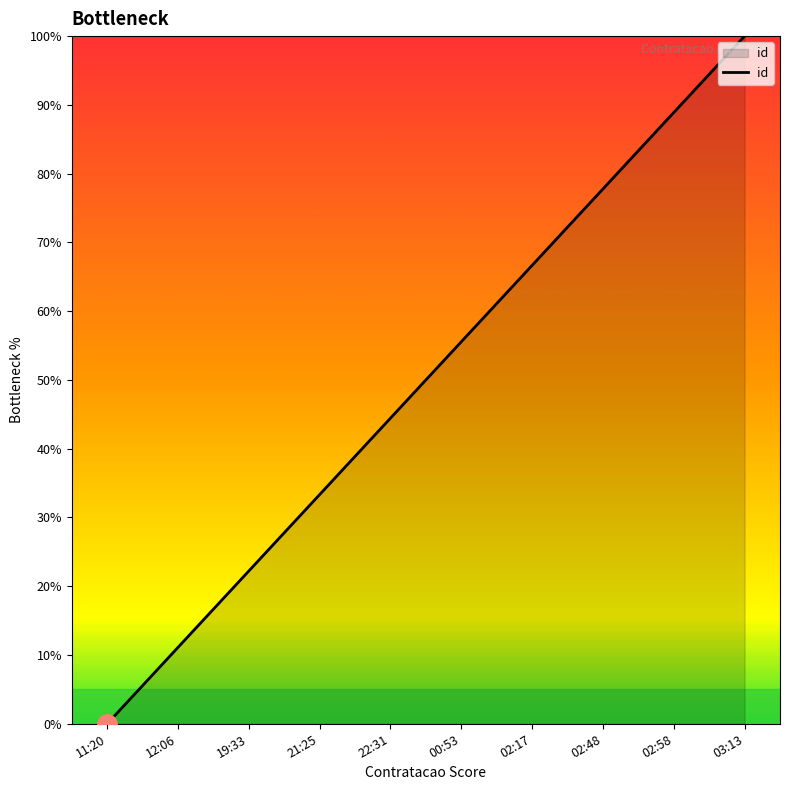

Is it true that the value at 21:25 is 33.3?

True